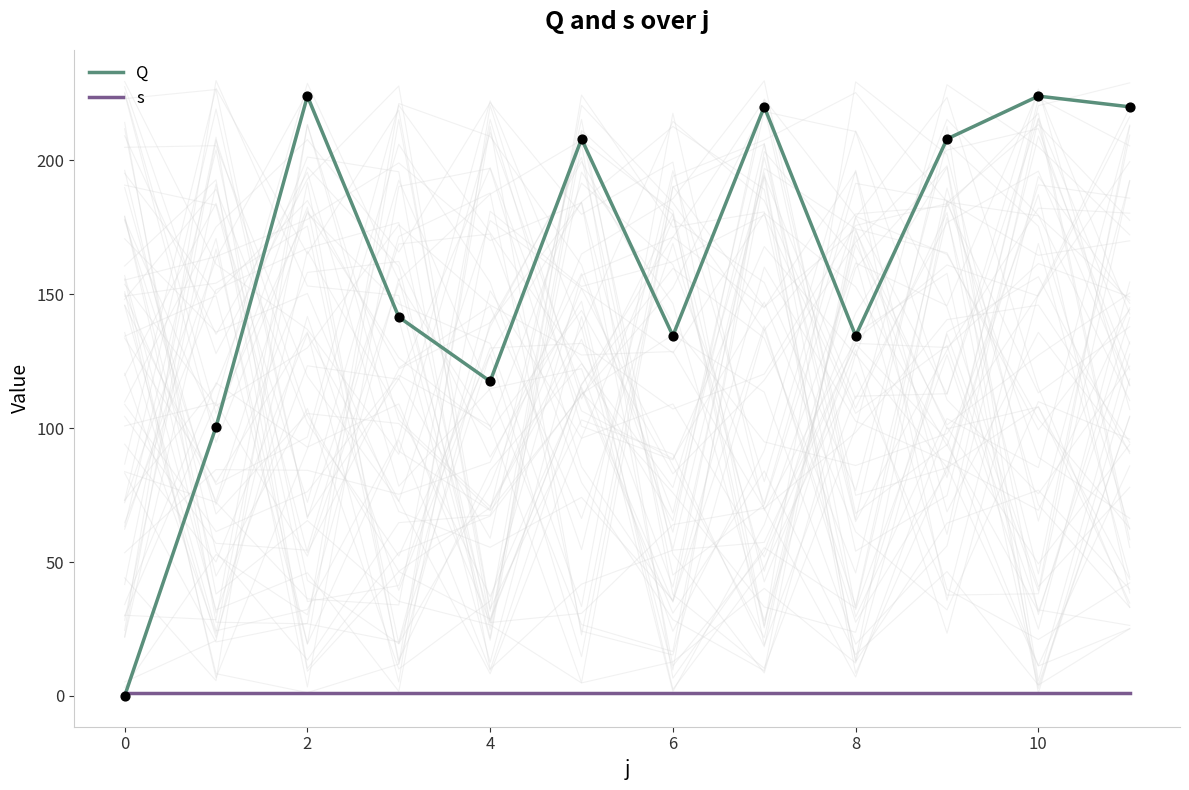

Is it true that Q equals 197.5 at 8?

False